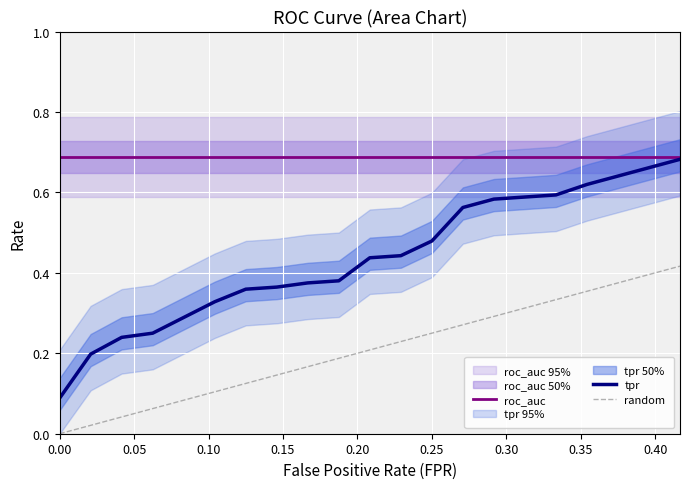

Reading right to left, list all the values displayed in this chart.

fpr: 19=0.4	18=0.4	17=0.4	16=0.4	15=0.3	14=0.3	13=0.3	12=0.3	11=0.2	10=0.2	9=0.2	8=0.2	7=0.2	6=0.1	5=0.1	4=0.1	3=0.1	roc_auc=0.0	tpr=0.0	fpr=0.0
tpr: 19=0.7	18=0.7	17=0.6	16=0.6	15=0.6	14=0.6	13=0.6	12=0.6	11=0.5	10=0.4	9=0.4	8=0.4	7=0.4	6=0.4	5=0.4	4=0.3	3=0.2	roc_auc=0.2	tpr=0.2	fpr=0.1
roc_auc: 19=0.7	18=0.7	17=0.7	16=0.7	15=0.7	14=0.7	13=0.7	12=0.7	11=0.7	10=0.7	9=0.7	8=0.7	7=0.7	6=0.7	5=0.7	4=0.7	3=0.7	roc_auc=0.7	tpr=0.7	fpr=0.7